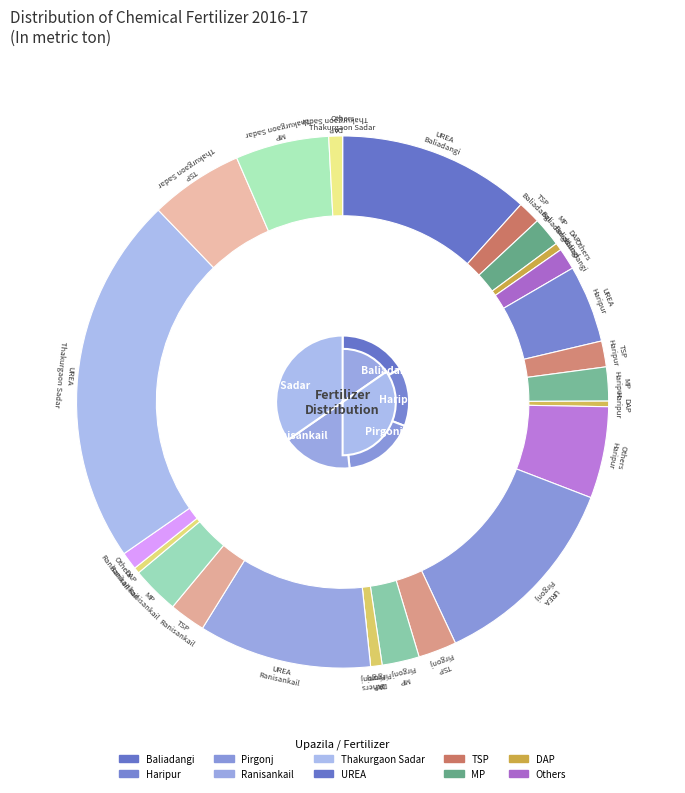

Rank the categories by MP value from lowest to highest.

Baliadangi, Haripur, Pirgonj, Ranisankail, Thakurgaon Sadar